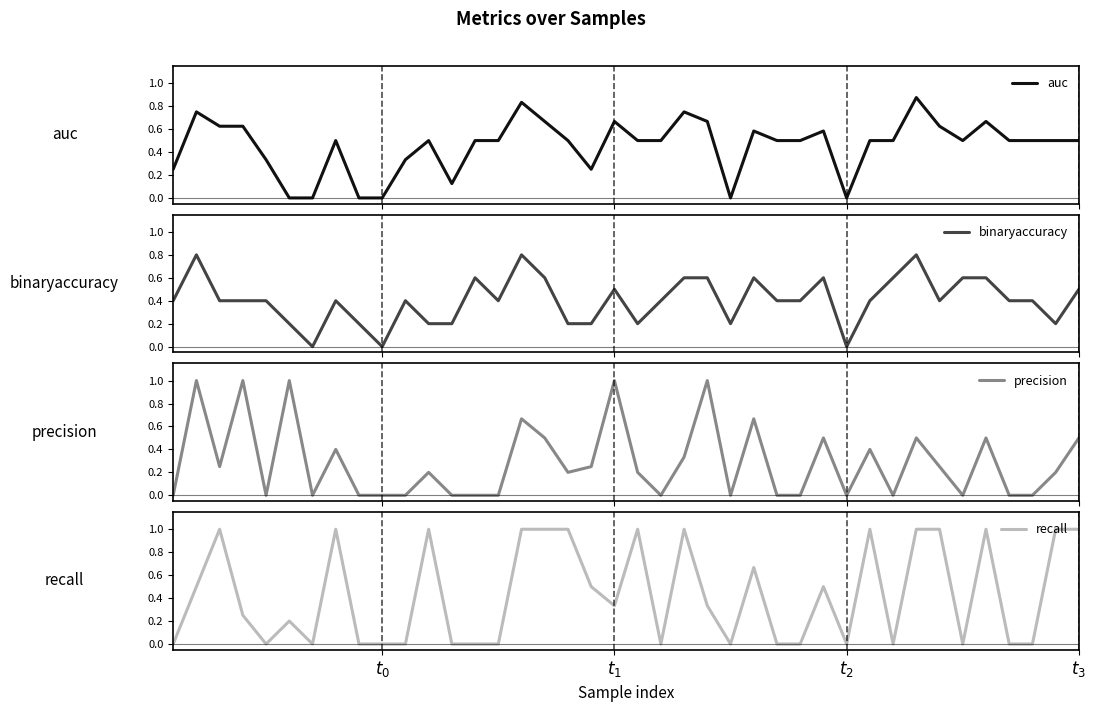

True or false: auc and recall intersect in this chart.

True